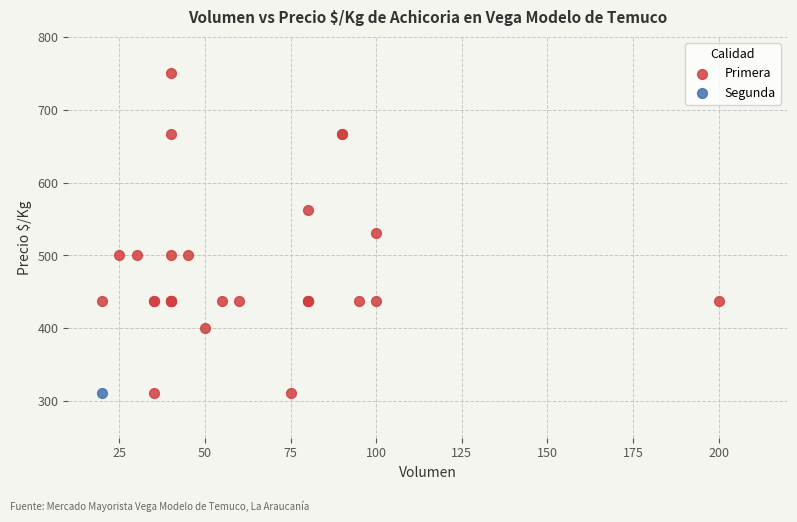

What are all the series names shown in the legend?

Primera, Segunda